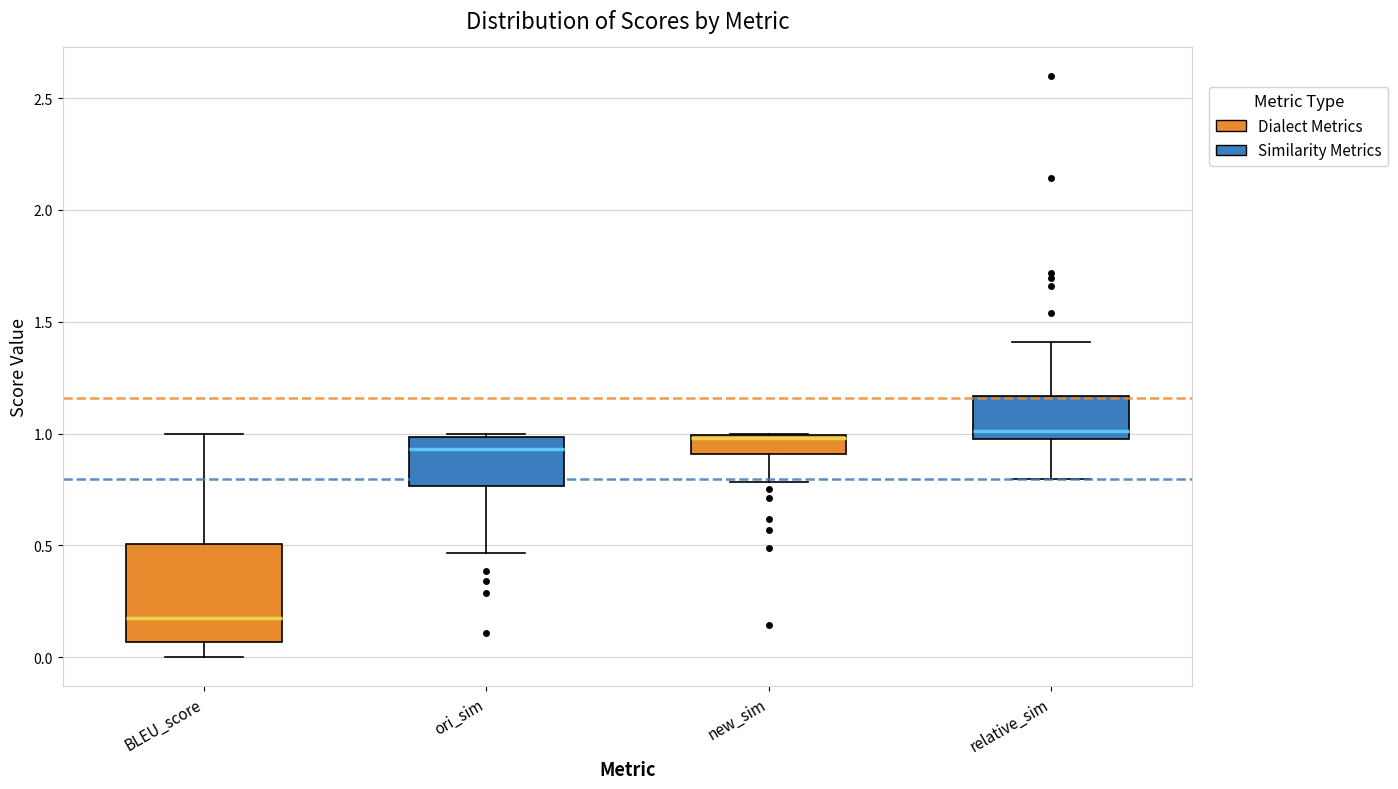

Comparing the boxes themselves (not the whiskers), which one is the tallest?

BLEU_score